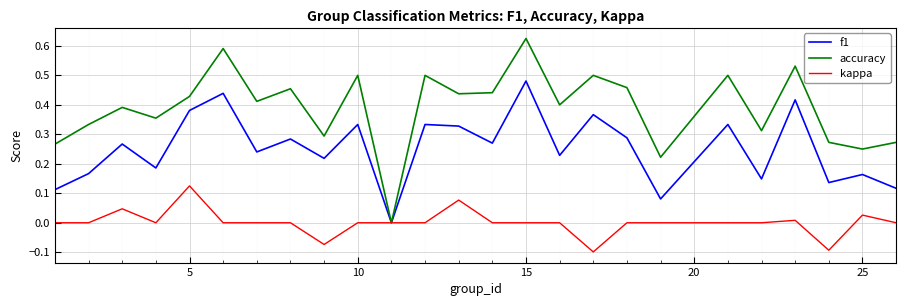

Which series has the largest range (max minus min)?

accuracy